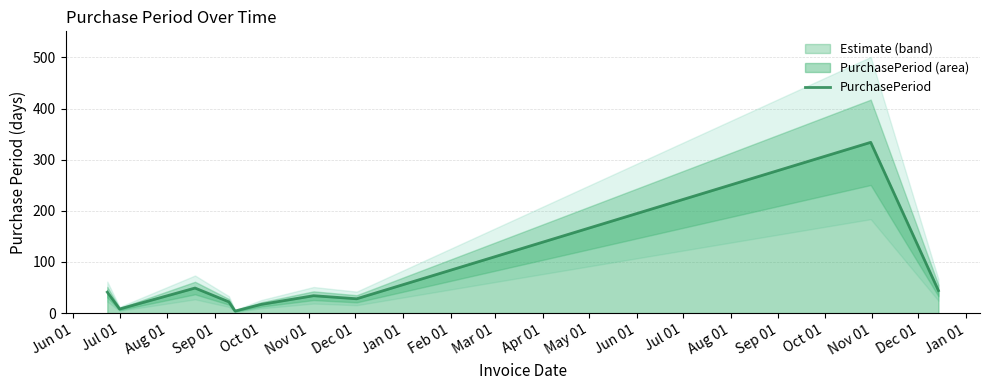

Does the chart have visible grid lines?

Yes